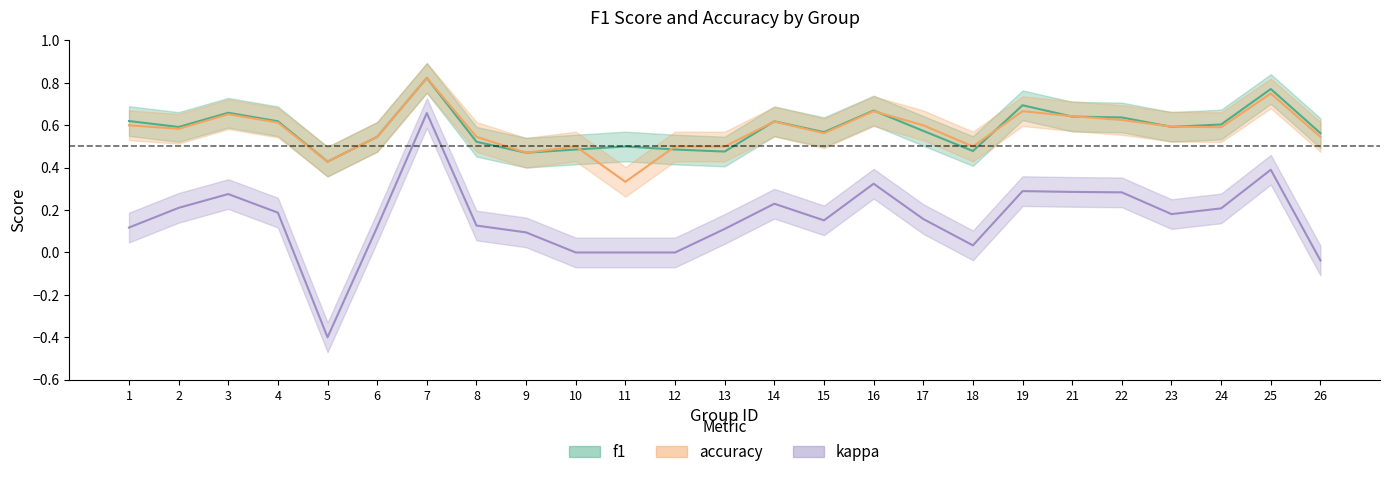

At which label does kappa first exceed 0?

1